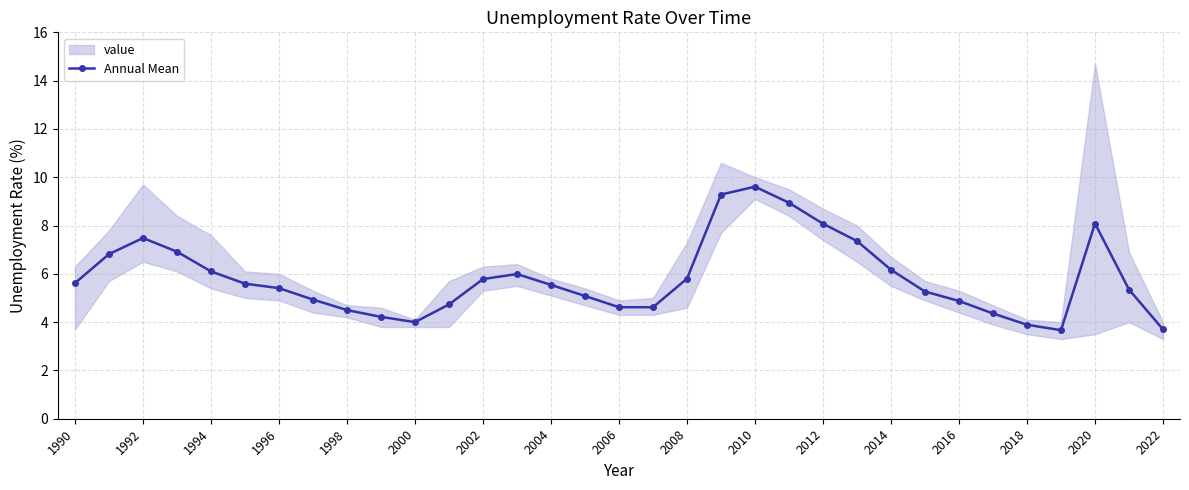

Which category has the highest value in the Annual Mean series?

2010